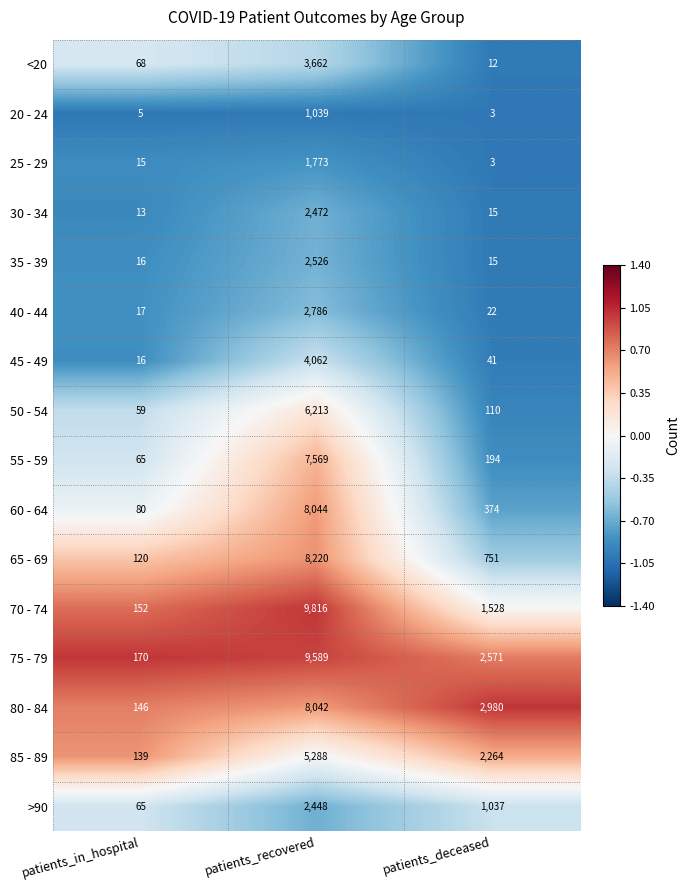

Read the <20 value at patients_deceased, to the nearest 10.

10